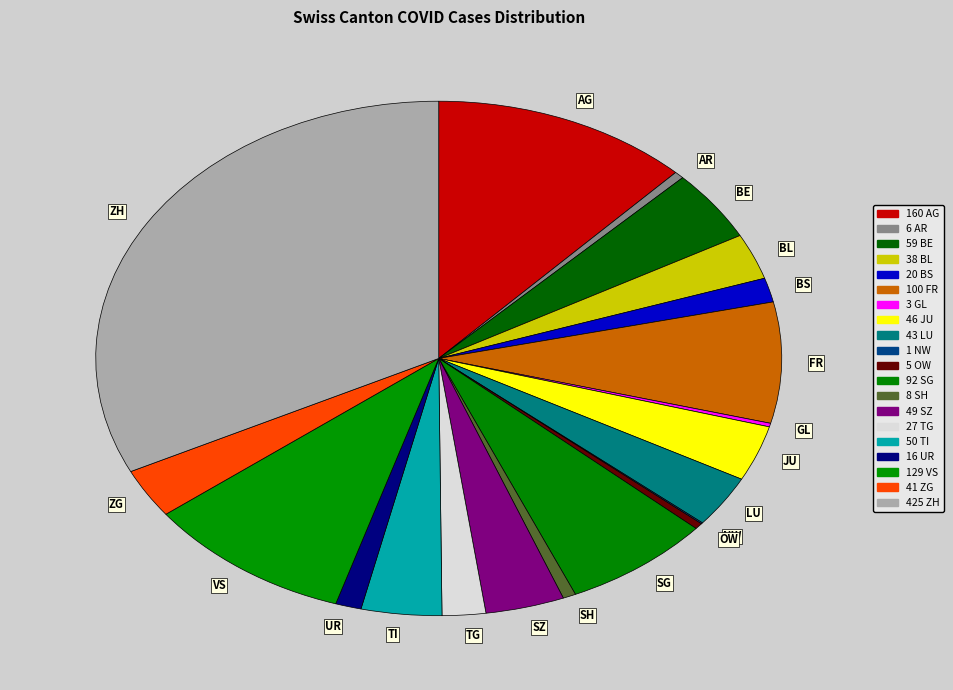

Is there a majority slice in this chart?

No